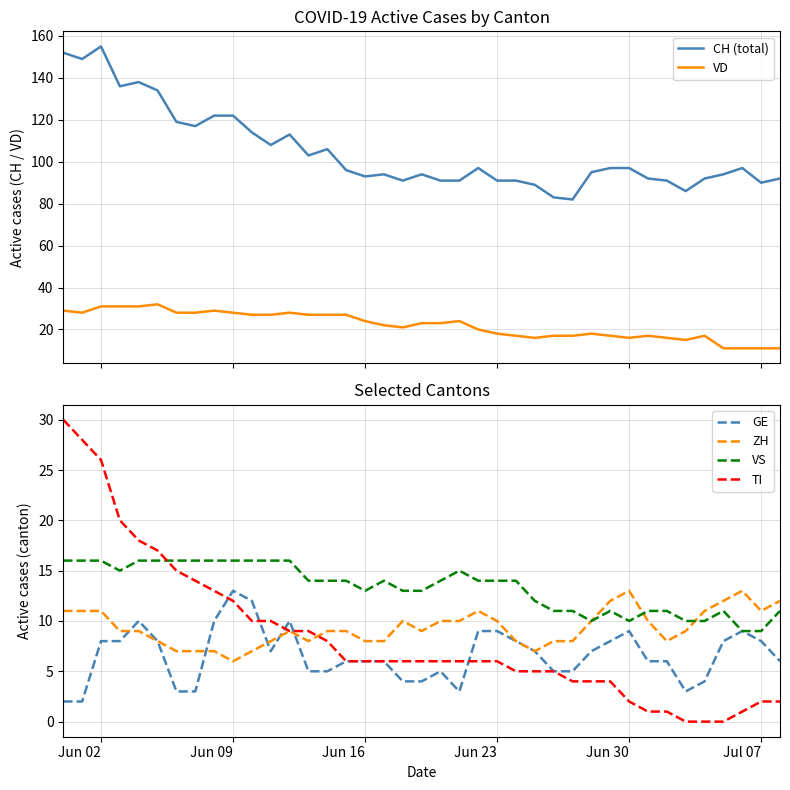

How many values in the CH (total) series are below 96?

19